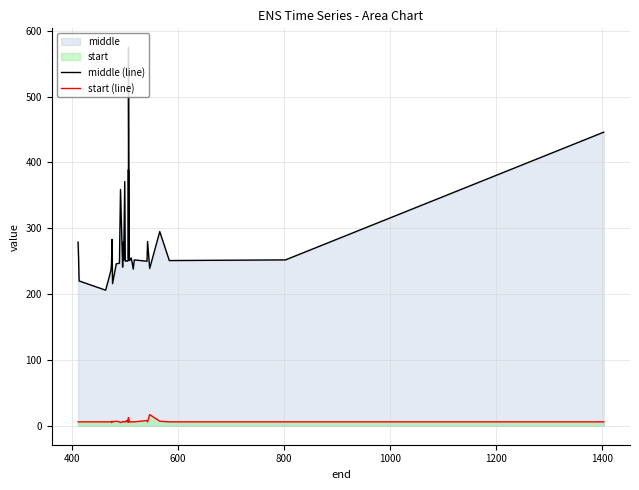

List the series in order of their overall mean, lowest first.

start (line), middle (line)